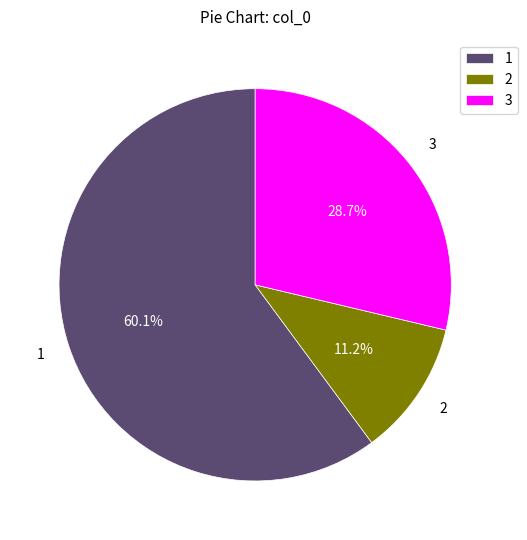

Which category has the biggest portion of the pie?

1